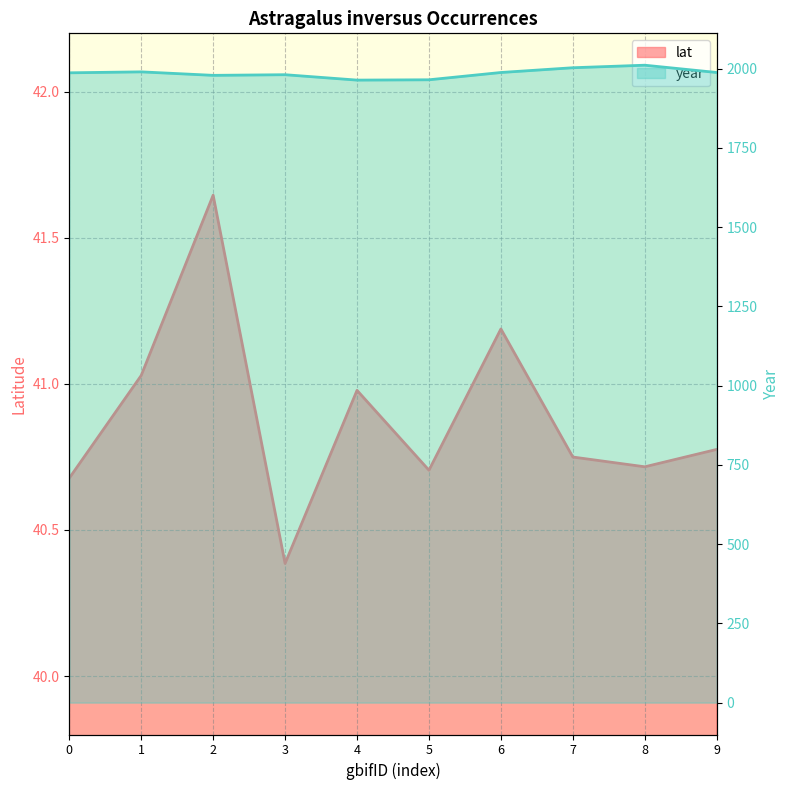

True or false: lat and year intersect in this chart.

False